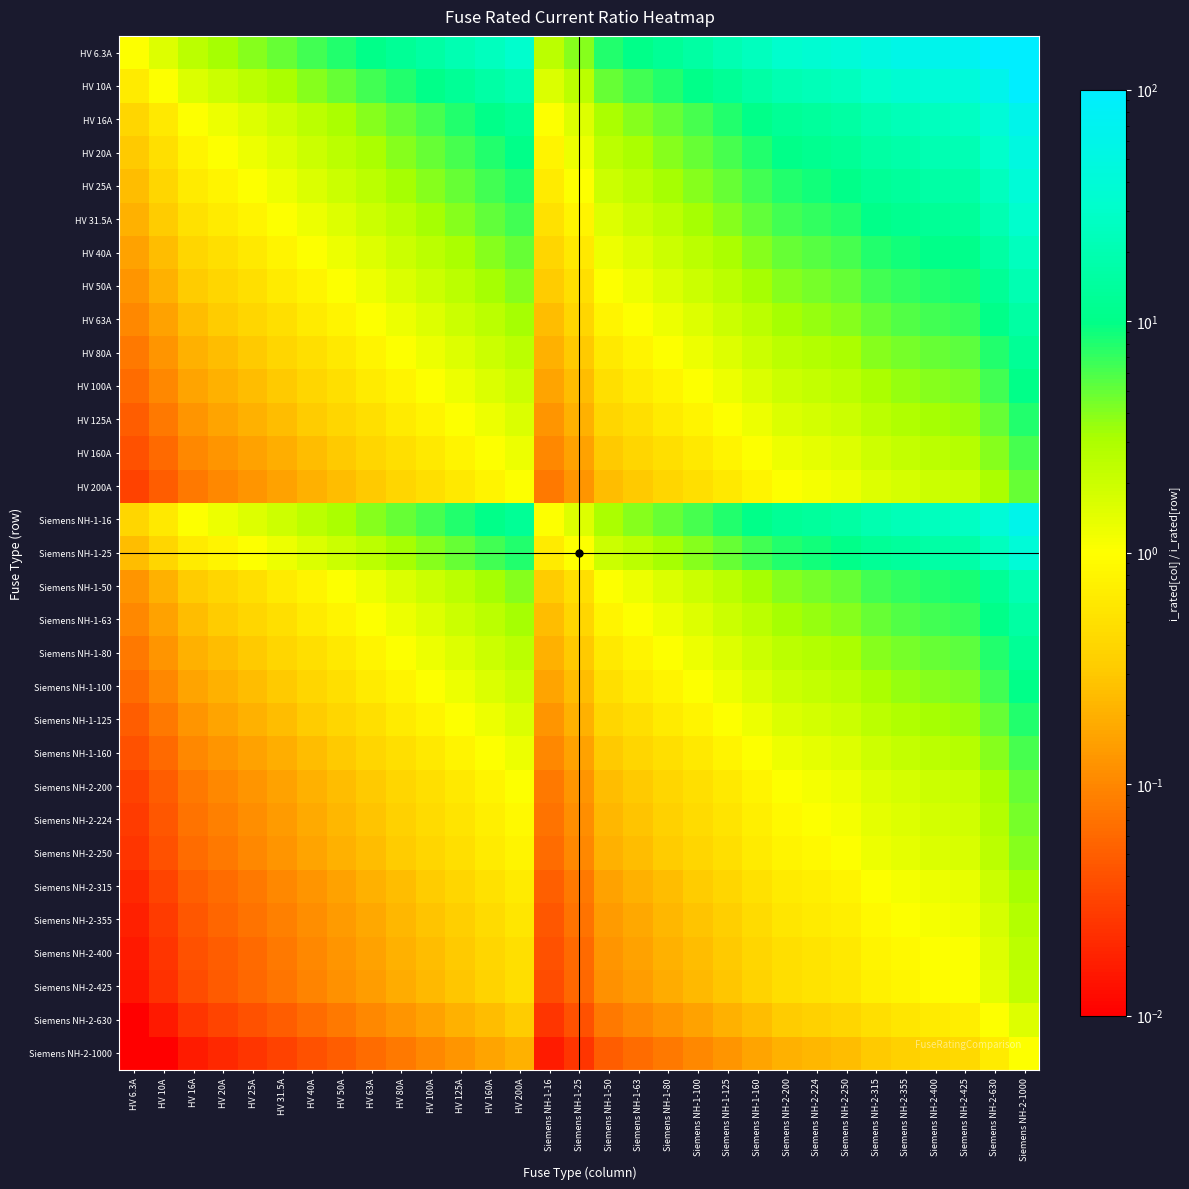

How many distinct data groups are displayed?

31